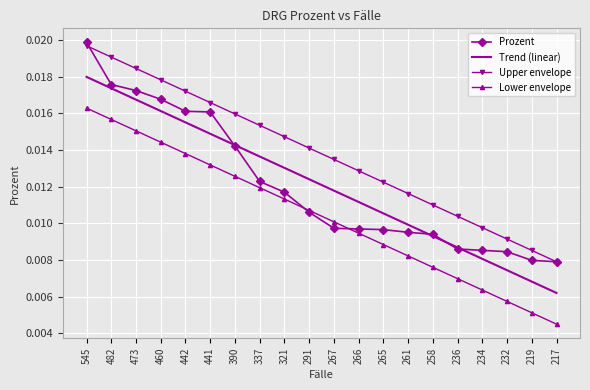

True or false: Lower envelope and Upper envelope cross at least once.

False